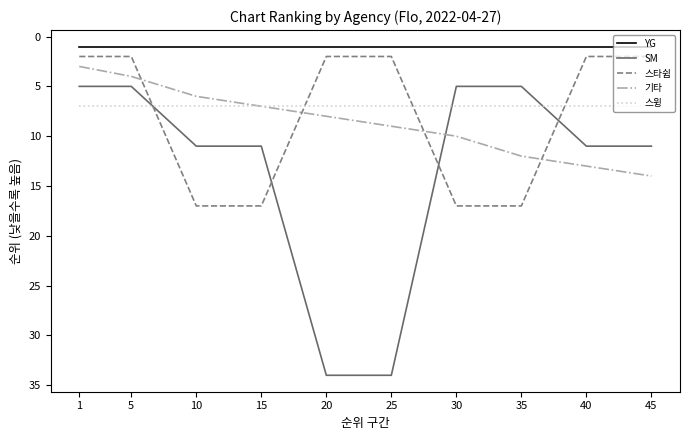

True or false: 기타 and SM cross at least once.

True